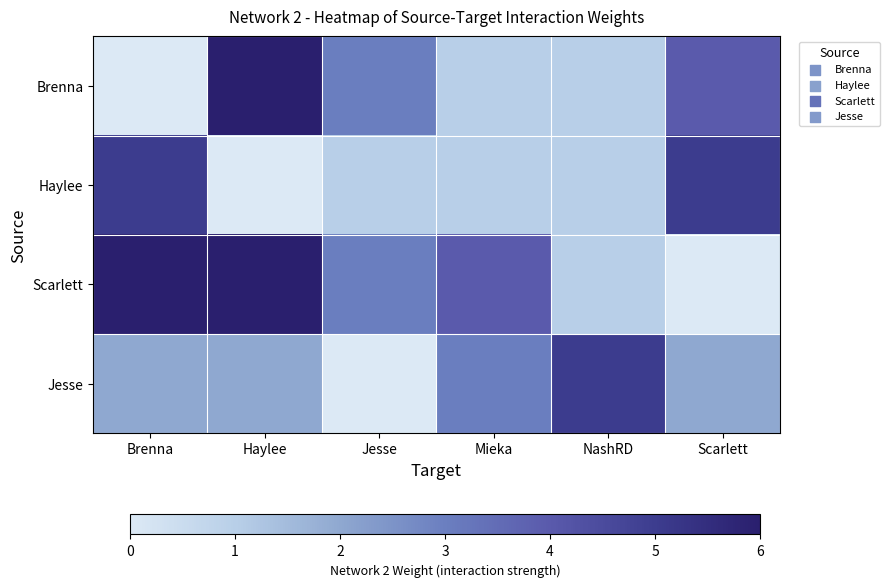

Which series has the widest spread of values?

Brenna